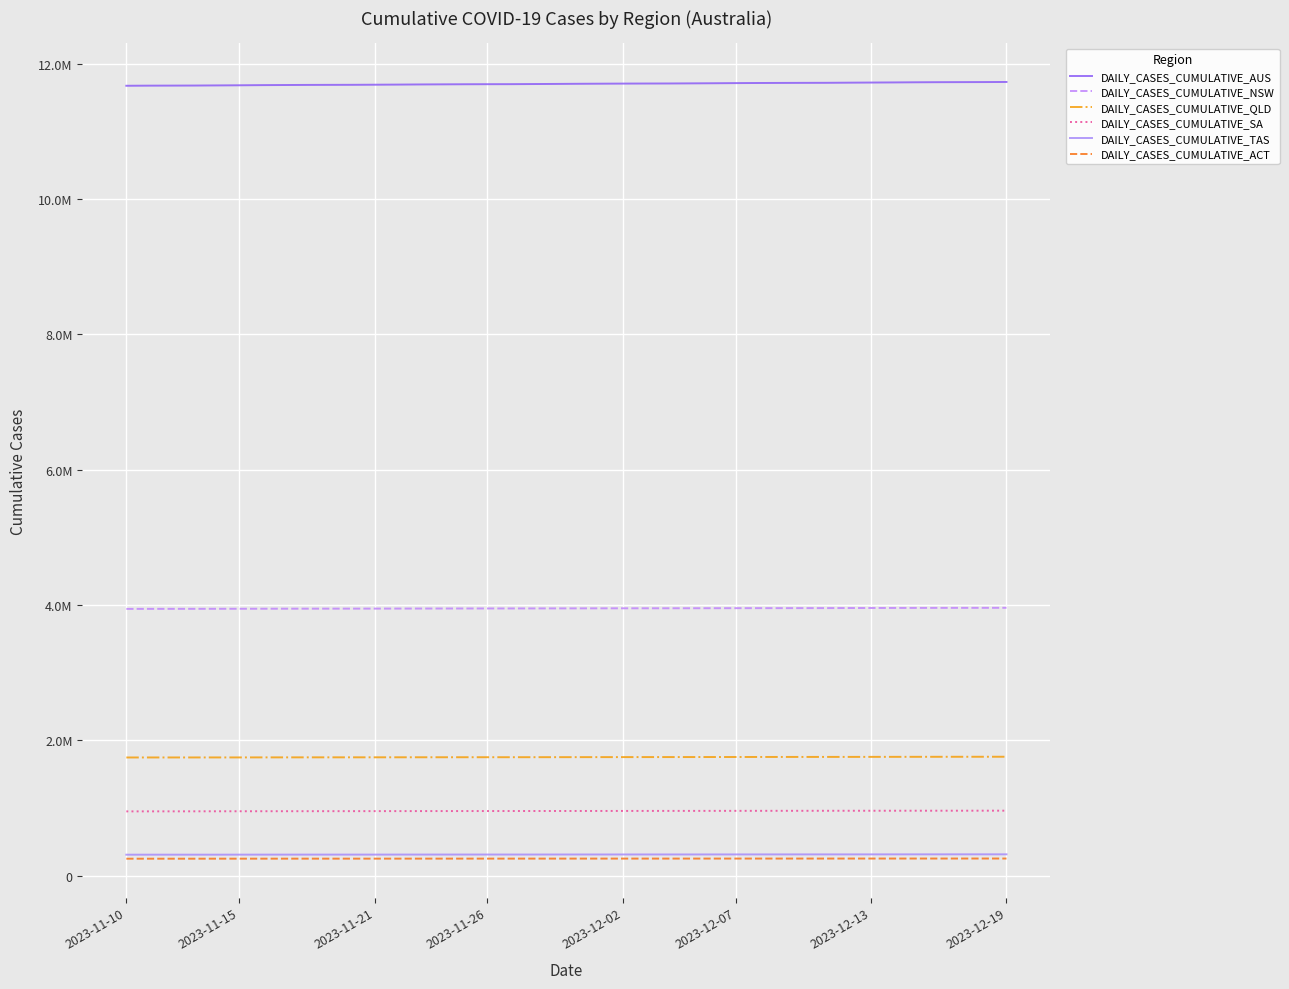

True or false: DAILY_CASES_CUMULATIVE_QLD and DAILY_CASES_CUMULATIVE_SA cross at least once.

False